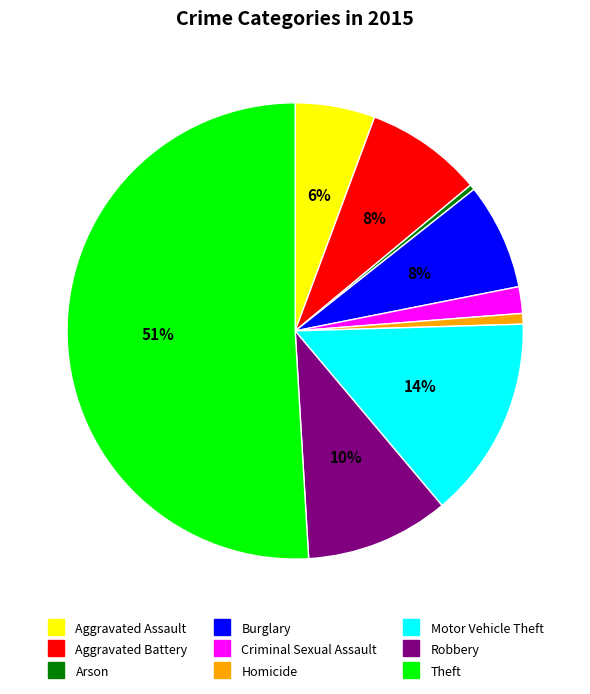

Approximately how many times larger is the value at Aggravated Assault compared to Motor Vehicle Theft?

0.4